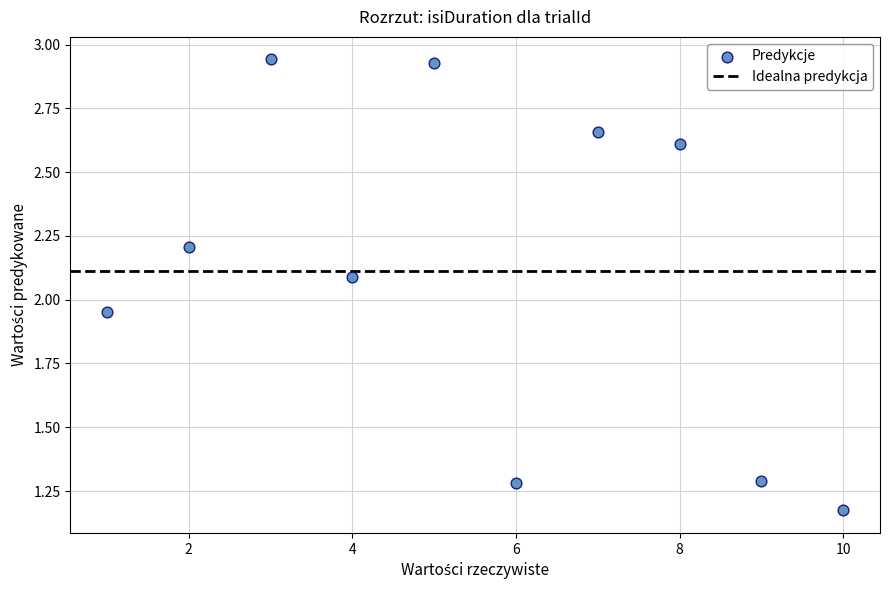

What is the average Y value?

2.1